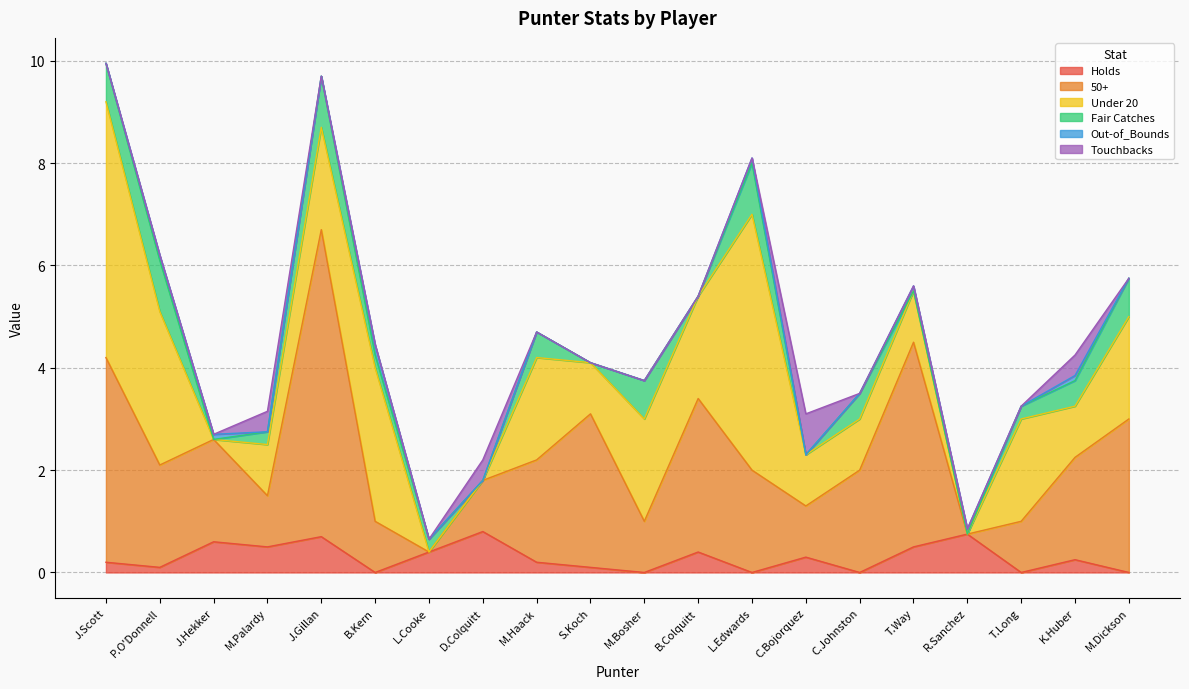

Where is Out-of_Bounds nearest to the value 0?

J.Scott